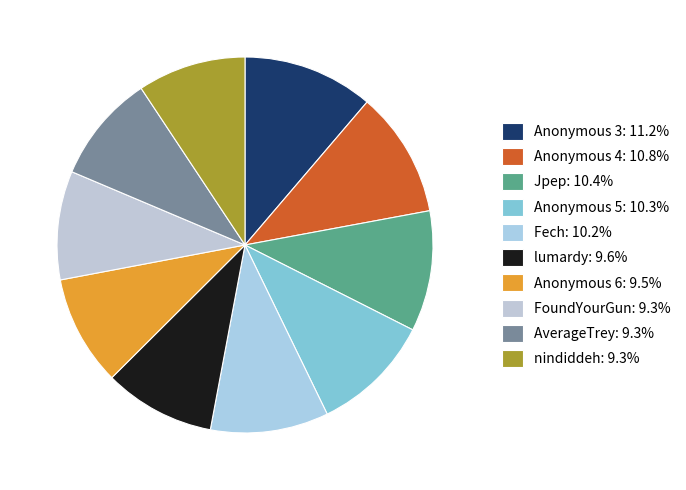

To the nearest percent, what is the combined percentage of Anonymous 4 and AverageTrey?

20%